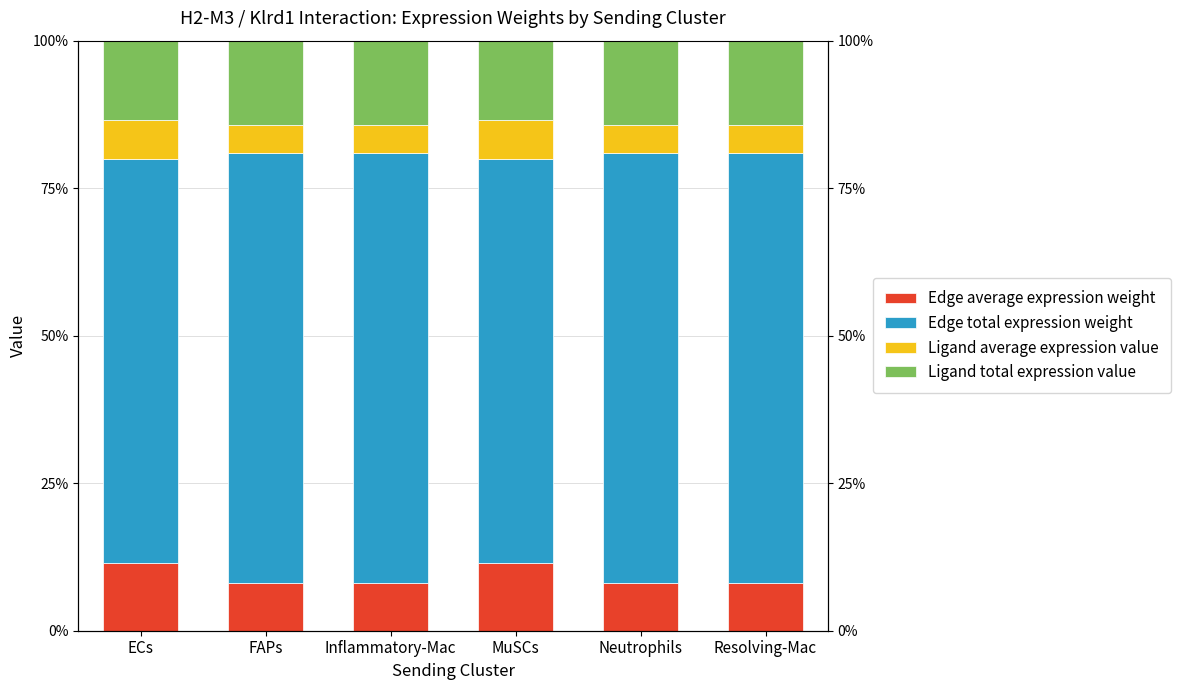

Reading right to left, list all the values displayed in this chart.

Edge average expression weight: 8.1	8.1	11.4	8.1	8.1	11.4
Edge total expression weight: 72.9	72.9	68.5	72.9	72.9	68.5
Ligand average expression value: 4.8	4.8	6.7	4.8	4.8	6.7
Ligand total expression value: 14.3	14.3	13.4	14.3	14.3	13.4